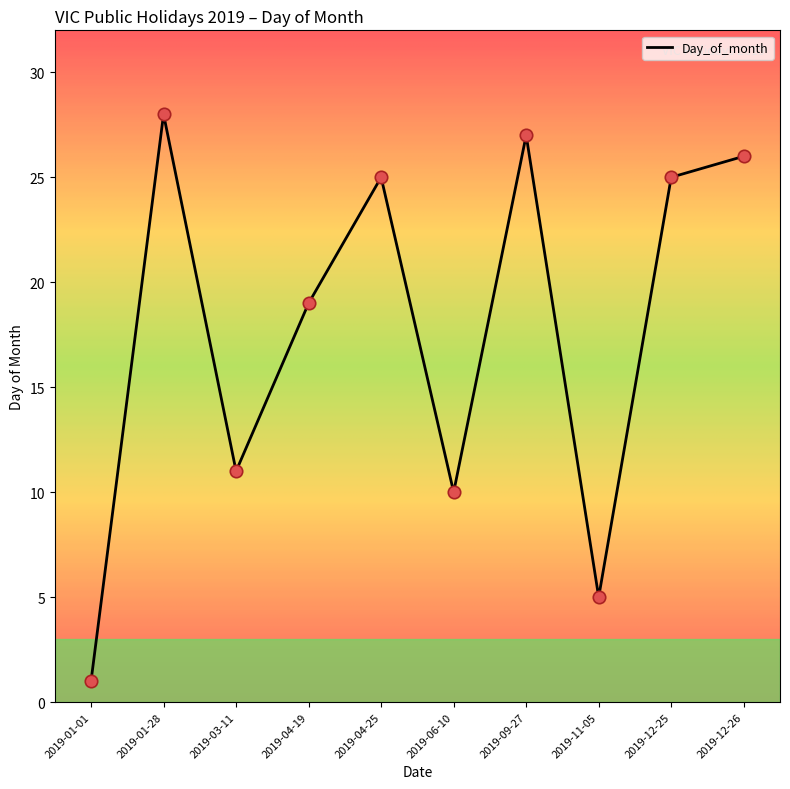

What is the change in value from 2019-06-10 to 2019-12-26?

+16